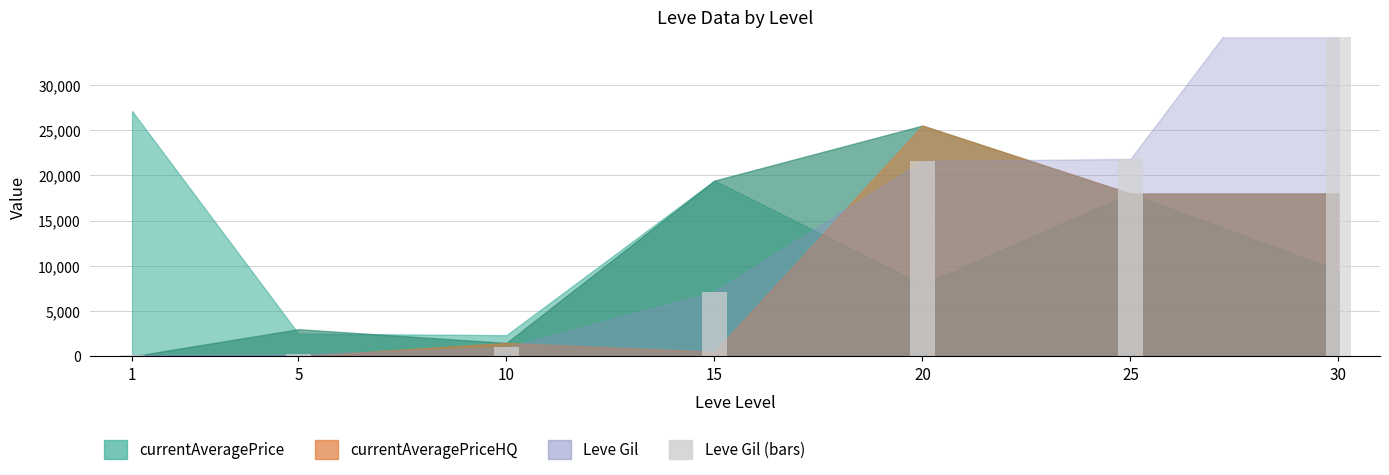

How many bars are there in total?

7